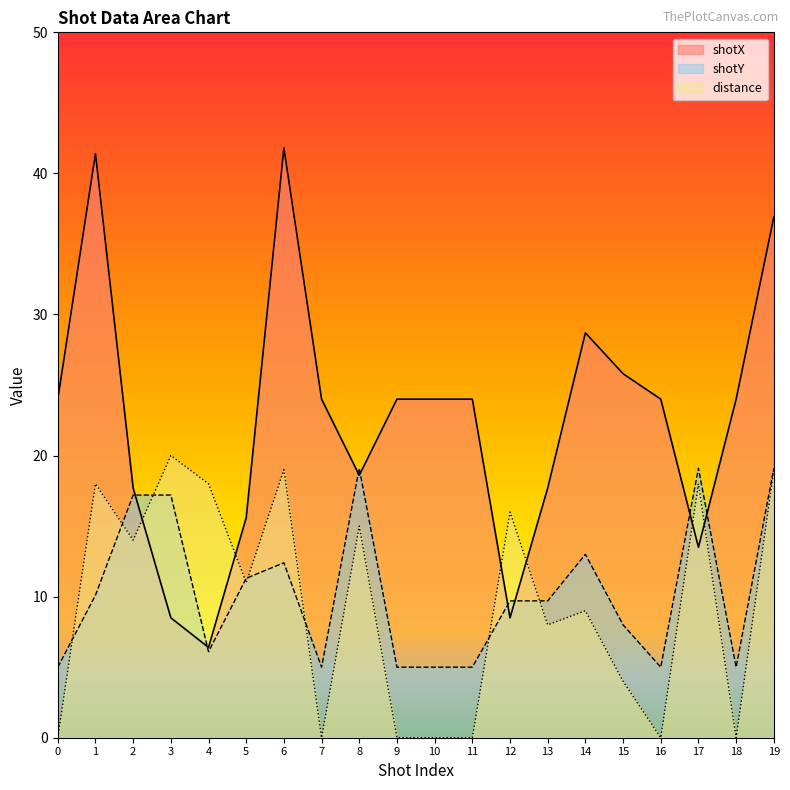

Which category has the highest value across all series?

6